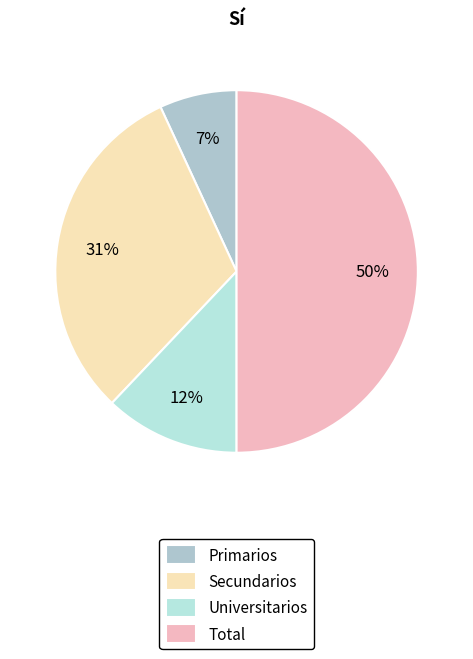

The Primarios slice represents 1% of the pie. True or false?

False